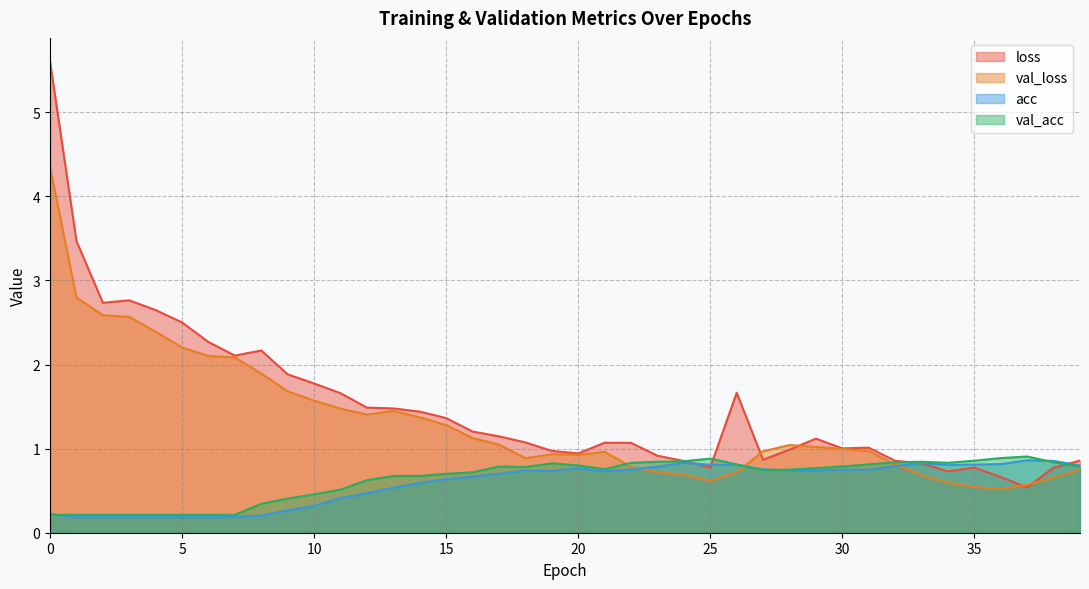

What is the maximum value shown in the chart?

5.6